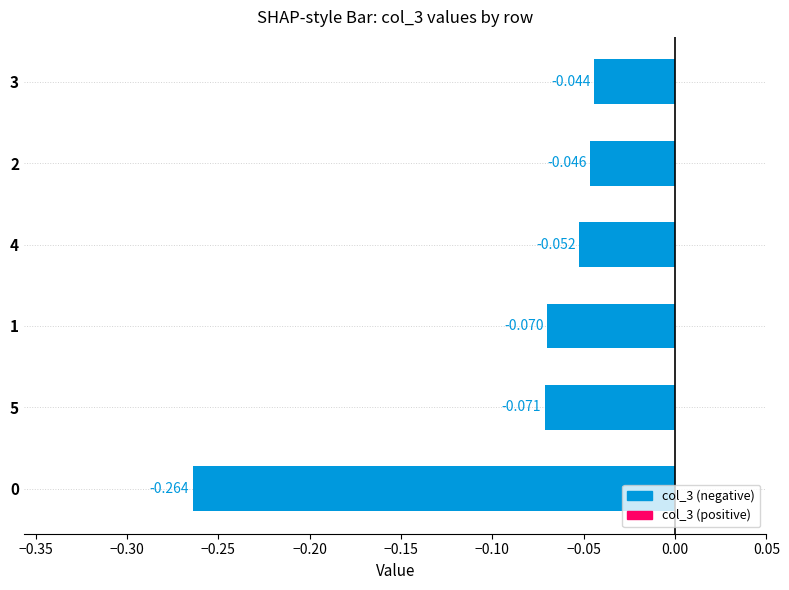

How many bars are there in total?

6